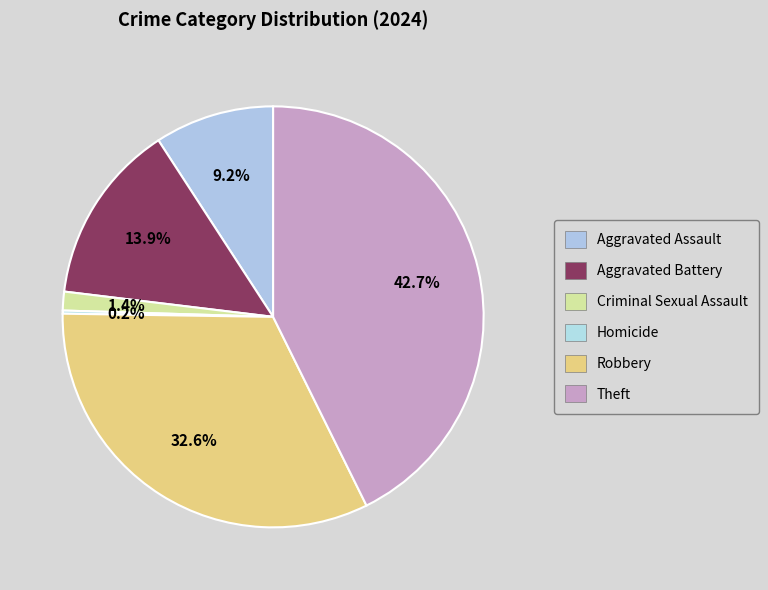

Count the number of slices in the pie.

6